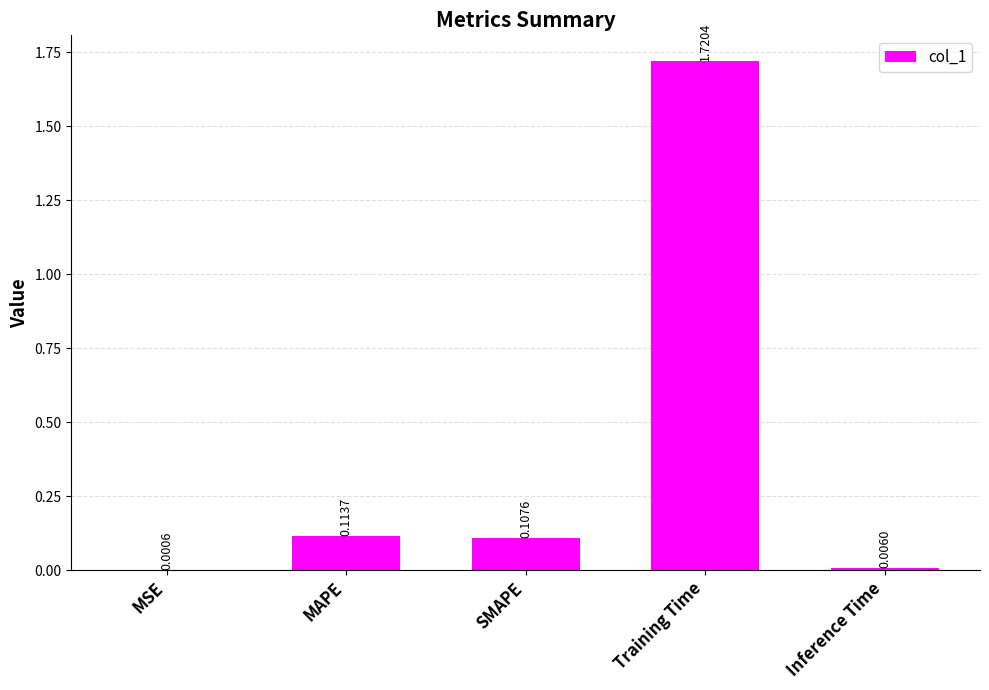

At which category does the chart reach its peak across all series?

Training Time